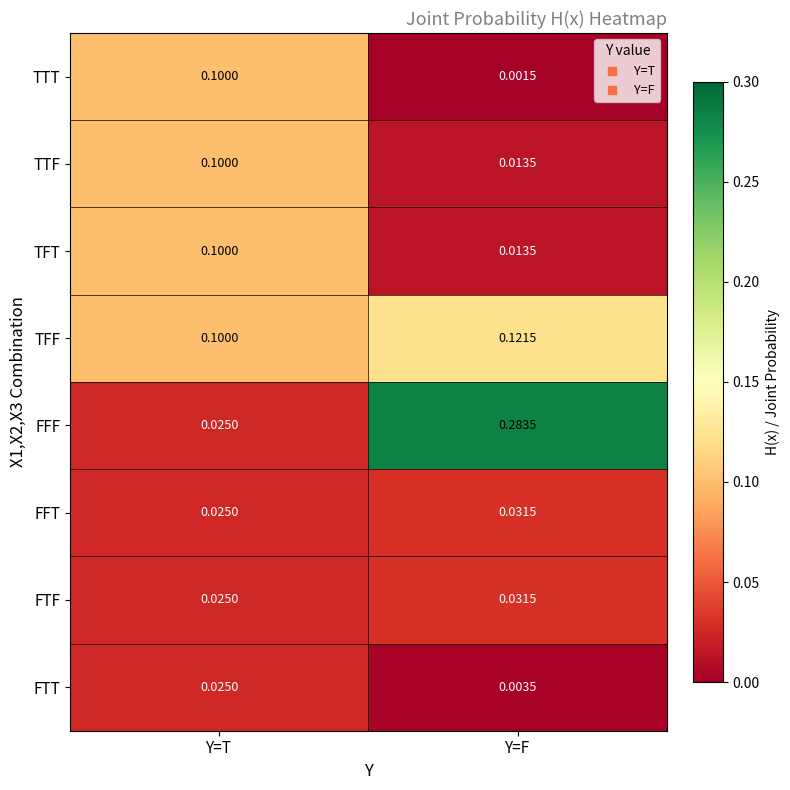

Where is FFT nearest to the value 0?

Y=T